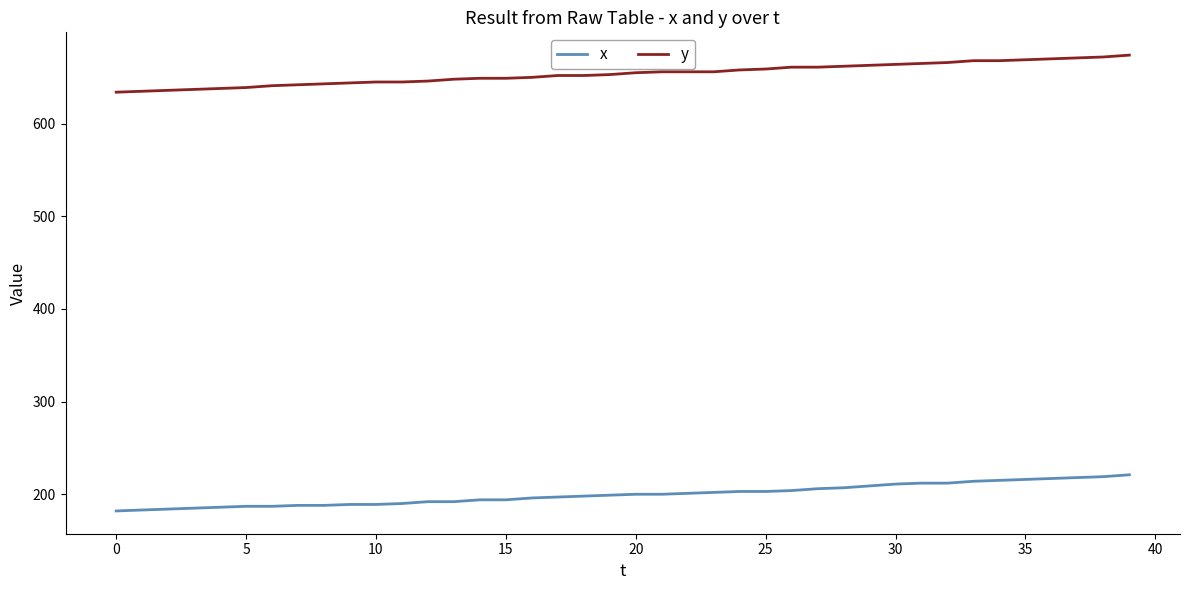

True or false: y and x cross at least once.

False